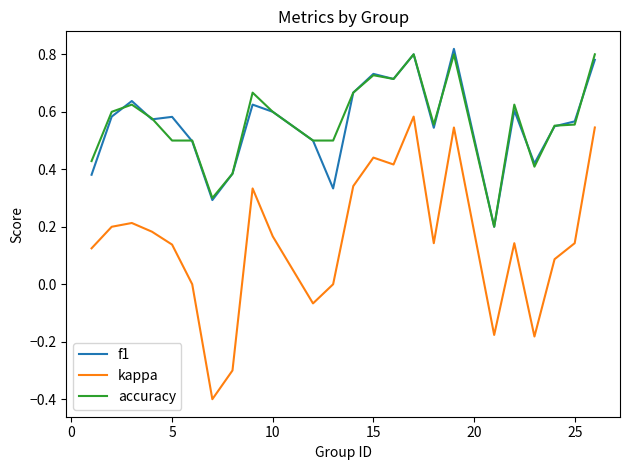

True or false: kappa and accuracy cross at least once.

False